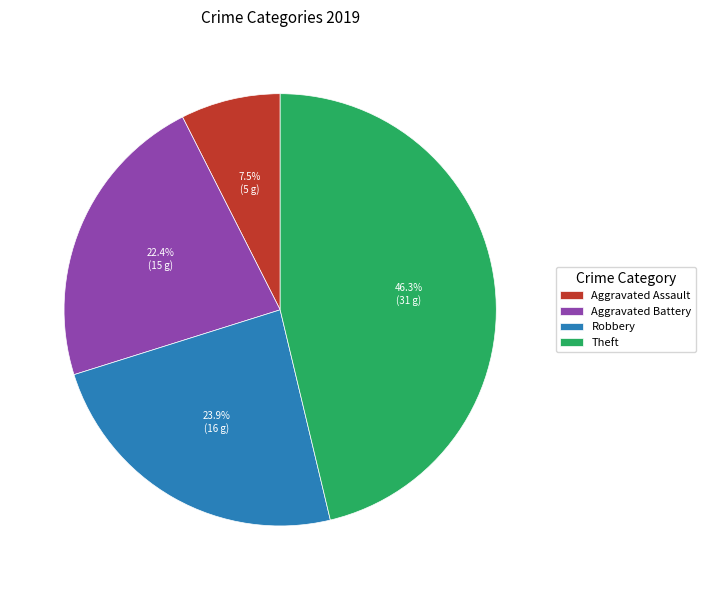

Which slice is the smallest?

Aggravated Assault